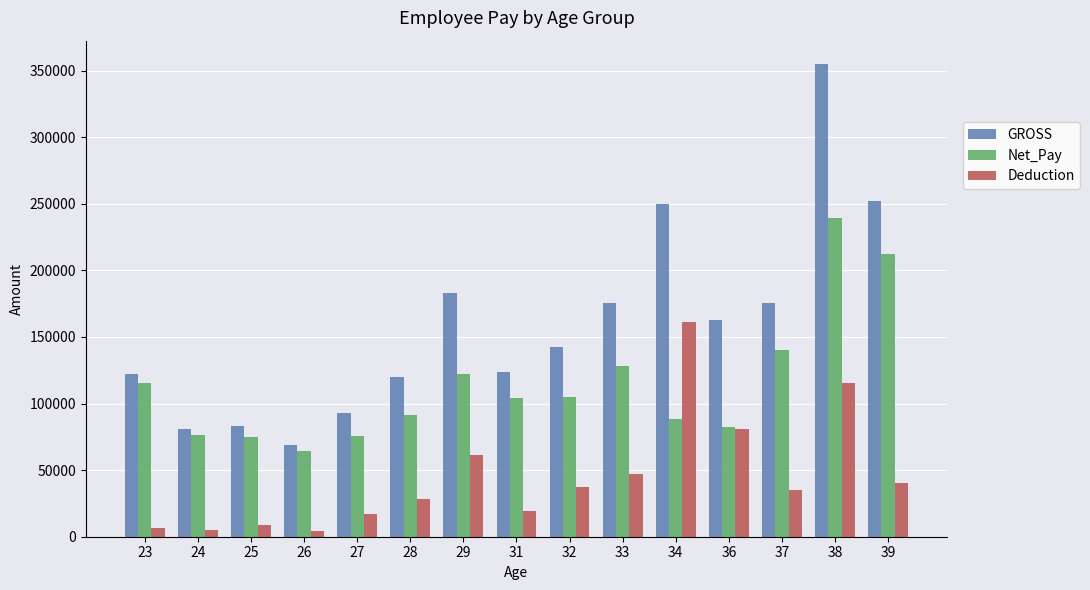

Which series has the largest range (max minus min)?

GROSS